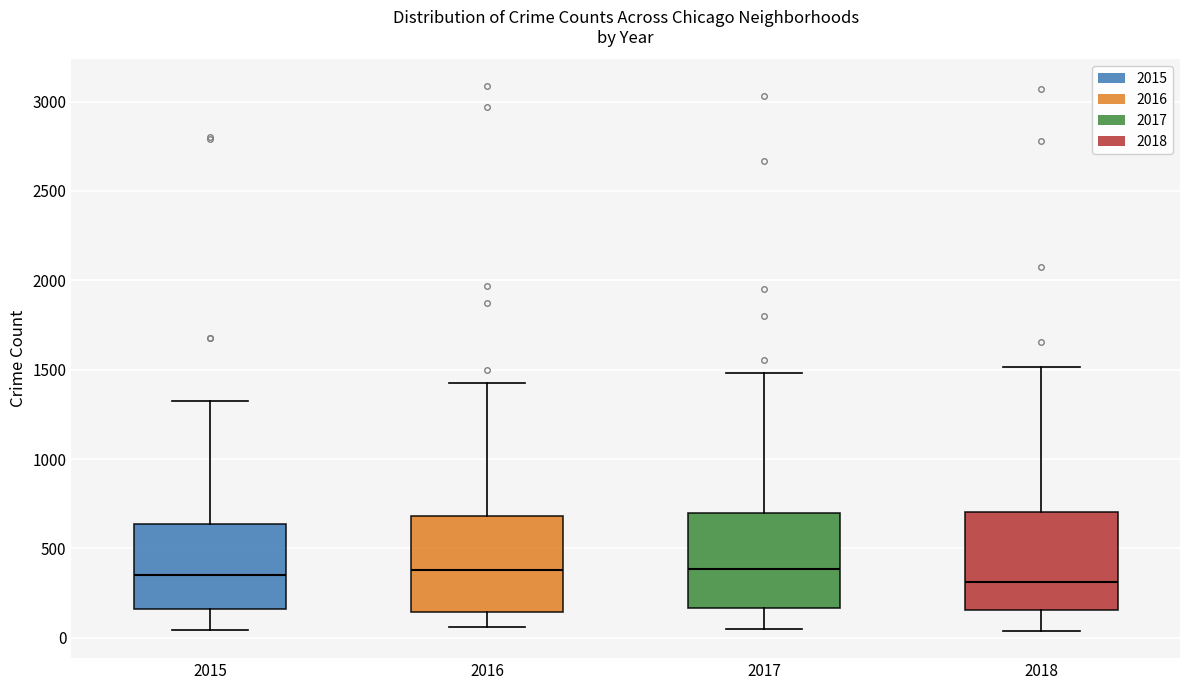

Where does the median line of the box at x = 2018 sit on the y-axis? The values are not printed on the chart, so give them approximately, as read against the axis.

300